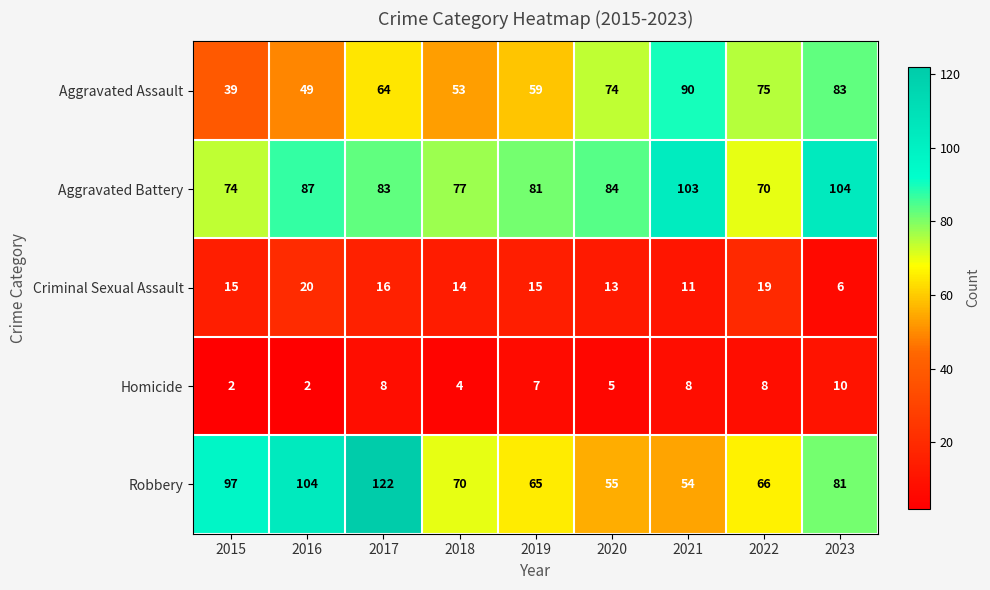

What is the spread (max minus min) of values at 2017?

114